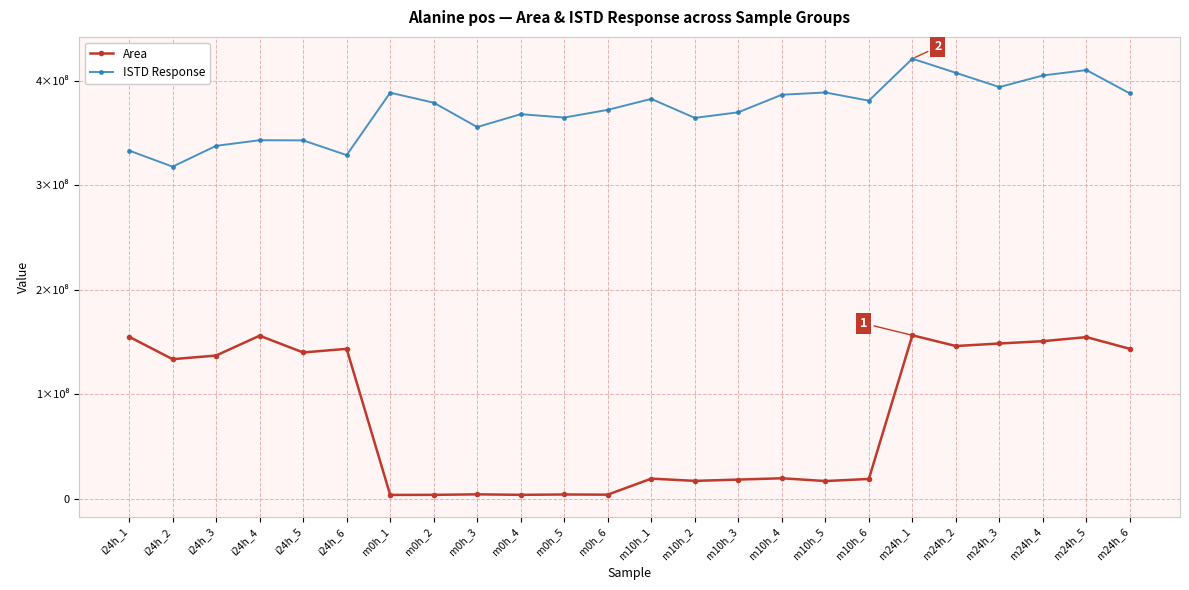

What are all the series names shown in the legend?

Area, ISTD Response